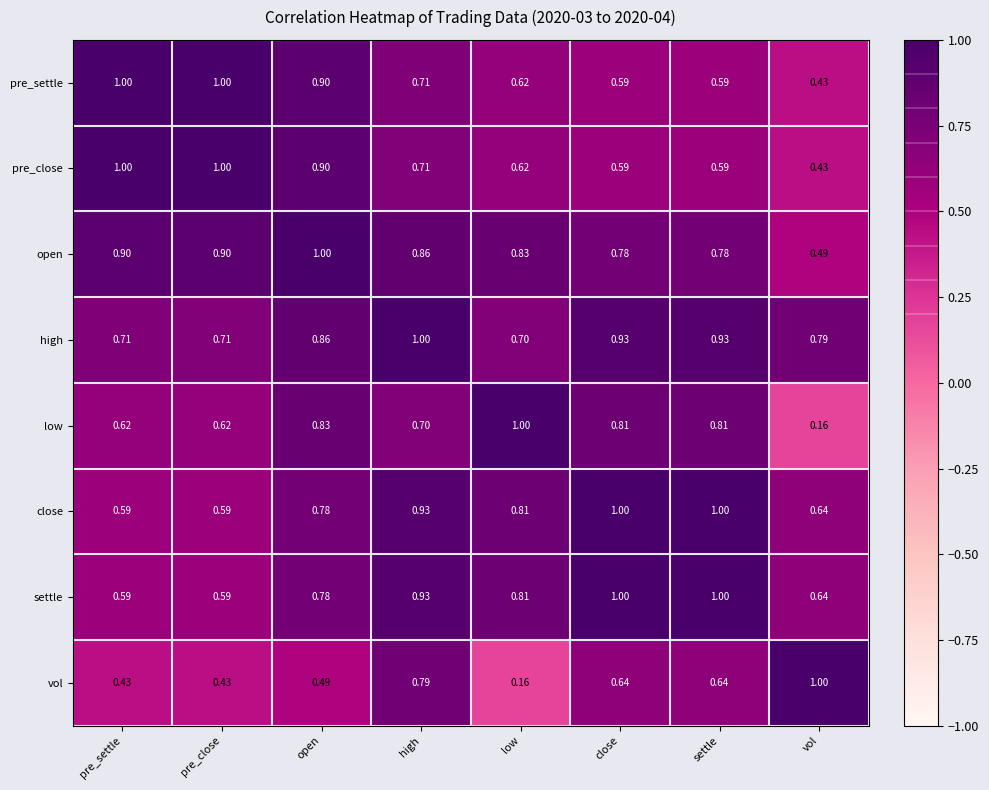

At which category is the sum across all series the highest?

high